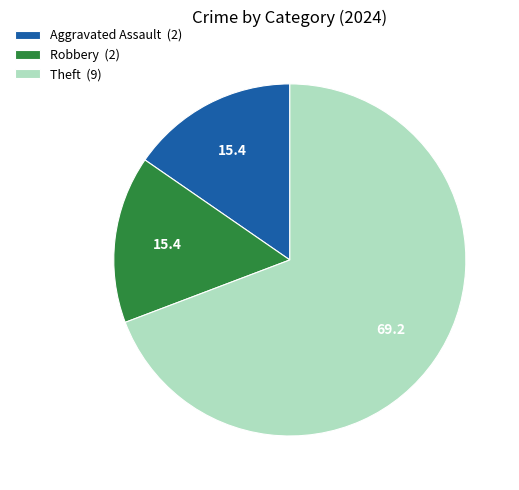

How many slices are in this pie chart?

3